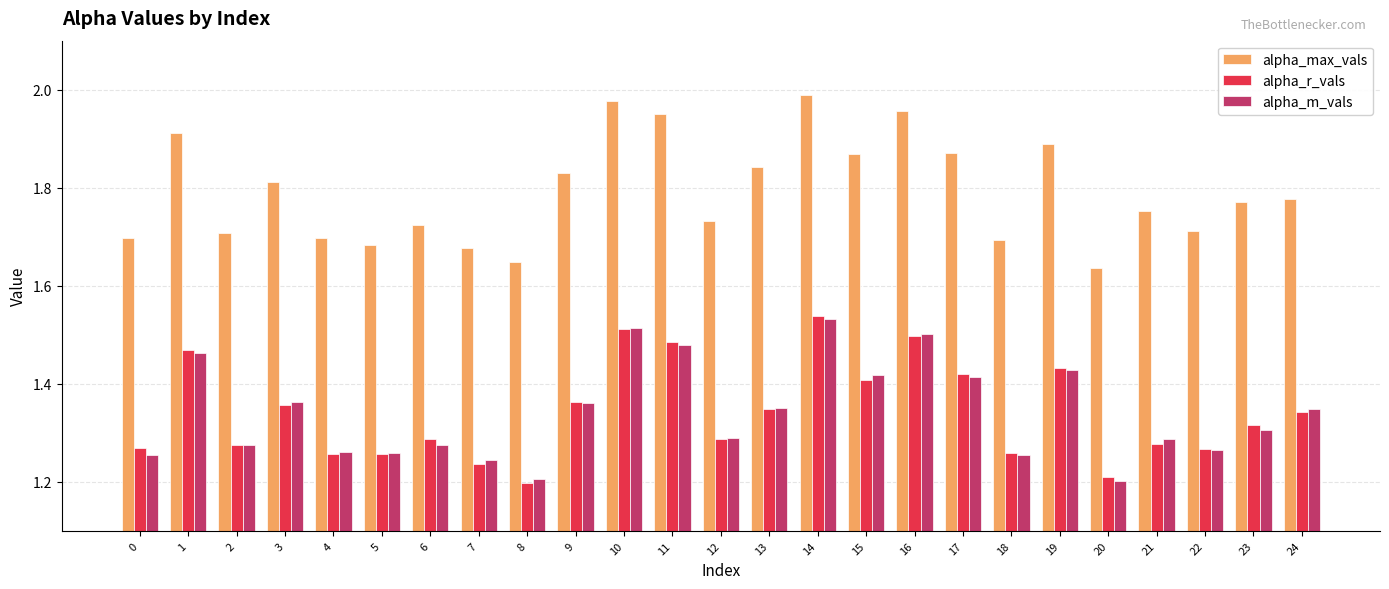

What is the difference between the maximum and second lowest values in the alpha_max_vals series?

0.3